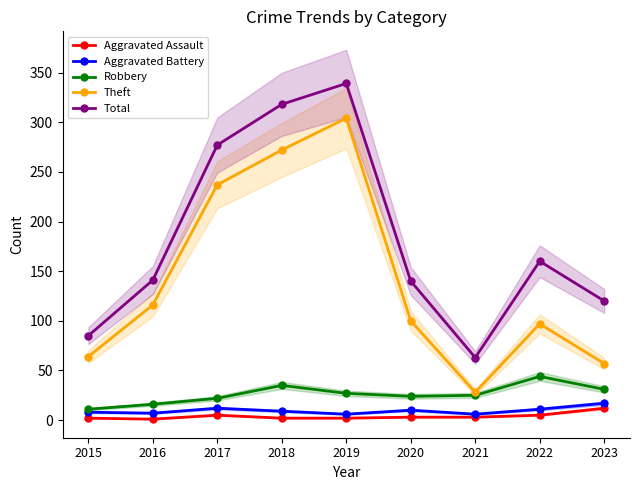

What are all the series names shown in the legend?

Aggravated Assault, Aggravated Battery, Robbery, Theft, Total